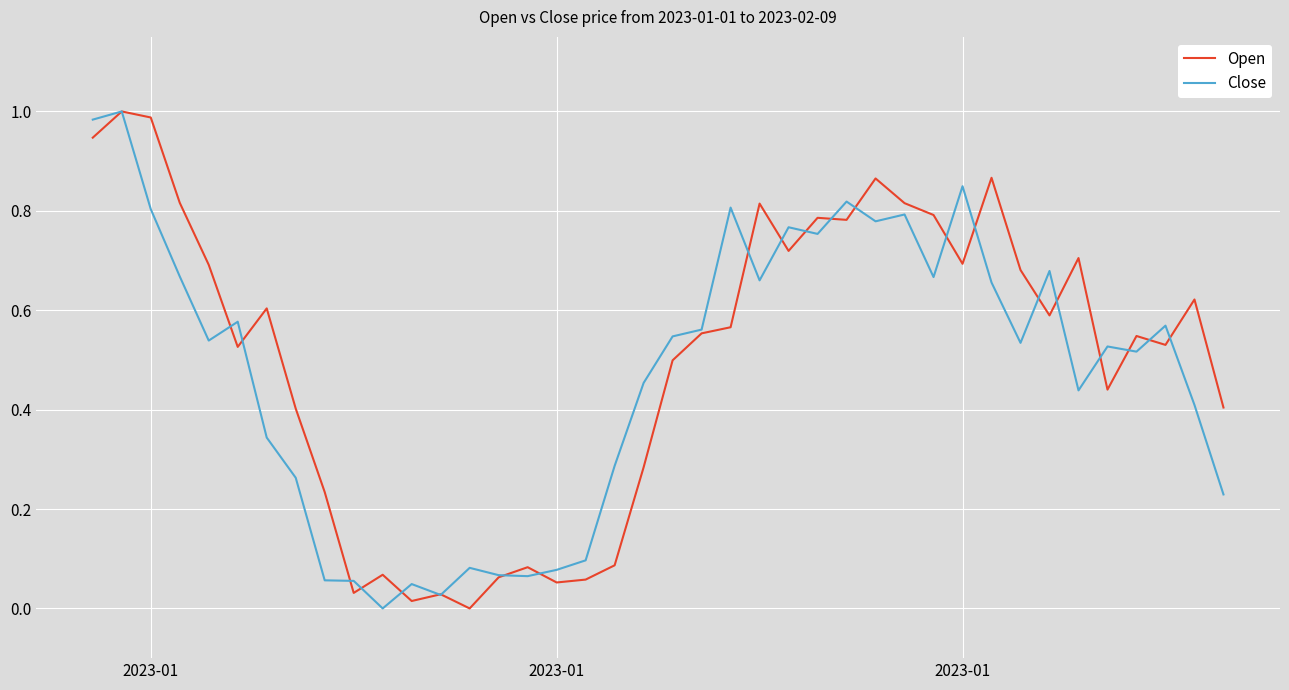

Does the chart display data point markers on the line(s)?

No